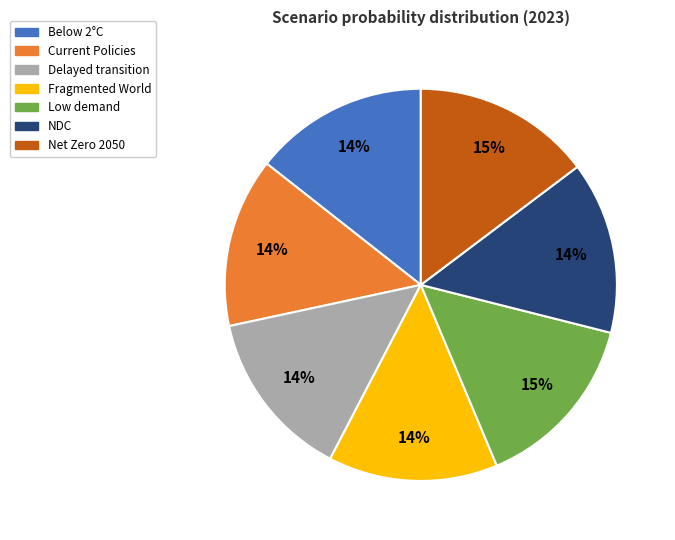

Is there a majority slice in this chart?

No